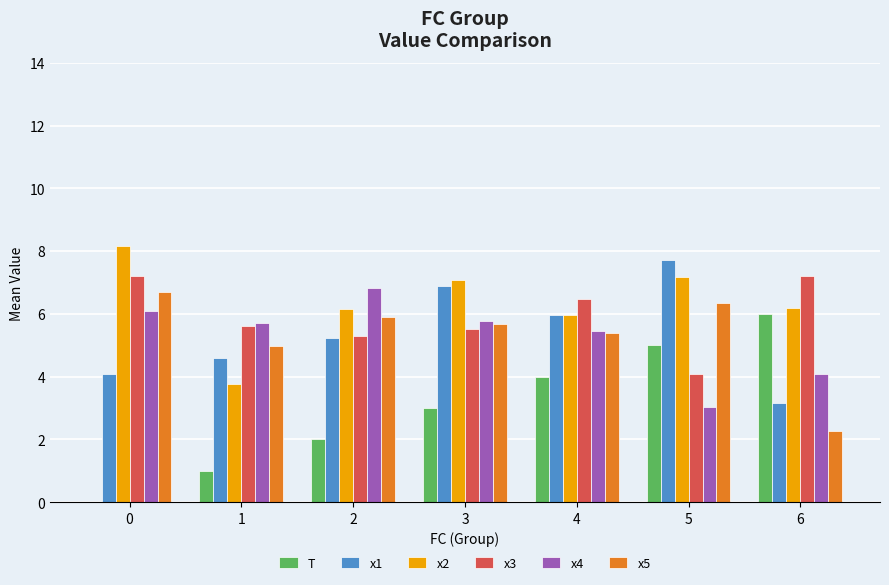

What is the sum of all x4 values?

36.9